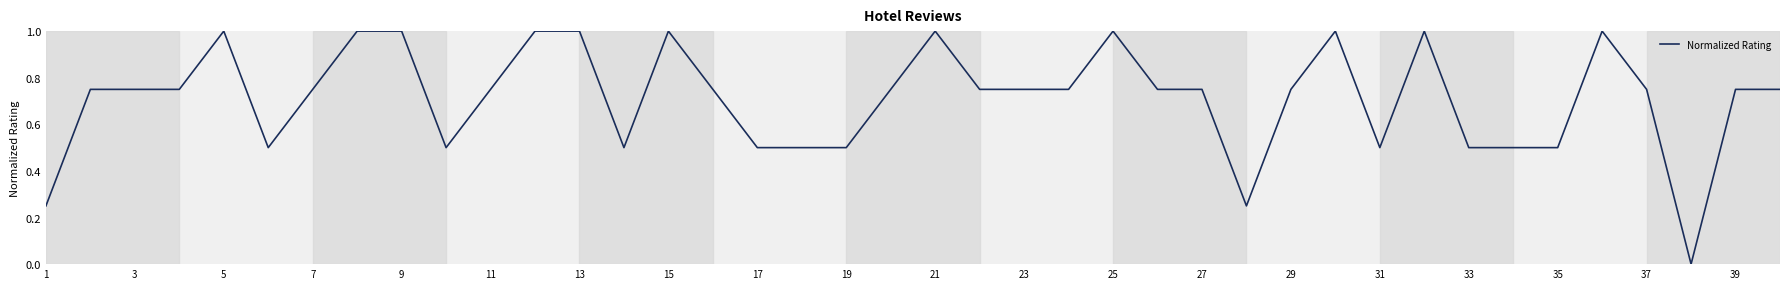

True or false: the data has more than 0 interior local peaks.

True